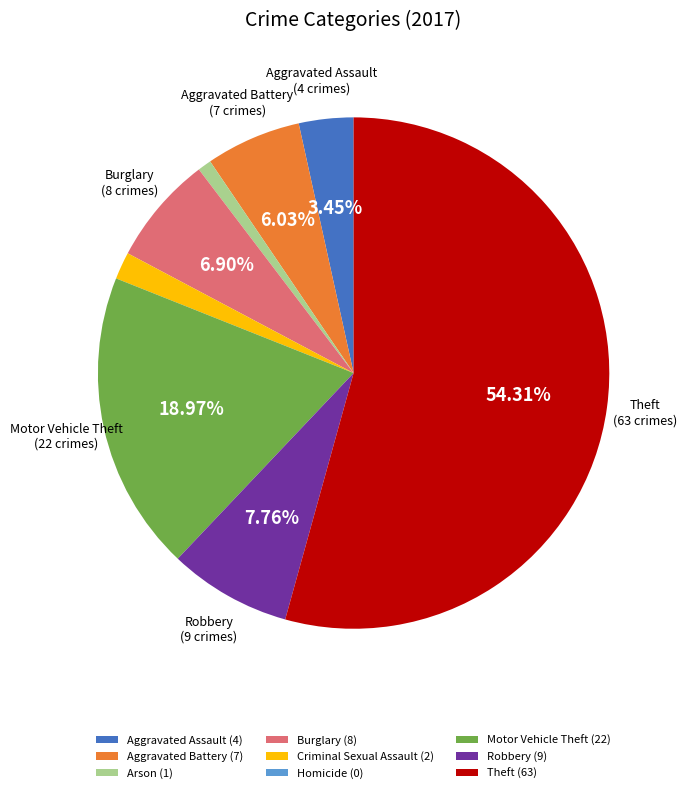

To the nearest percent, what portion does Arson represent?

1%